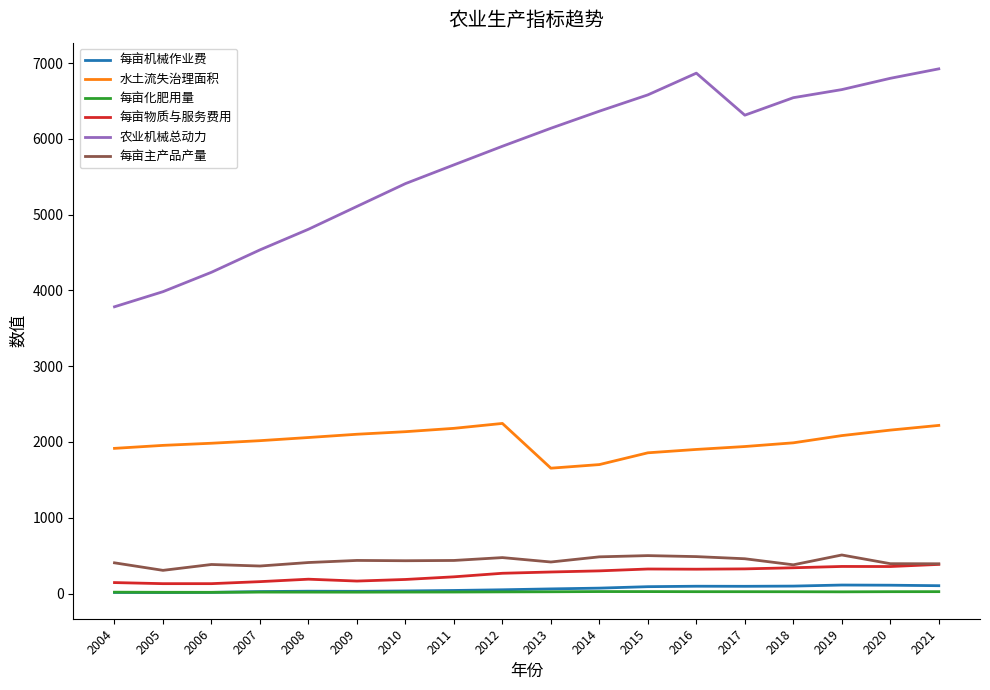

Which series has the widest spread of values?

农业机械总动力